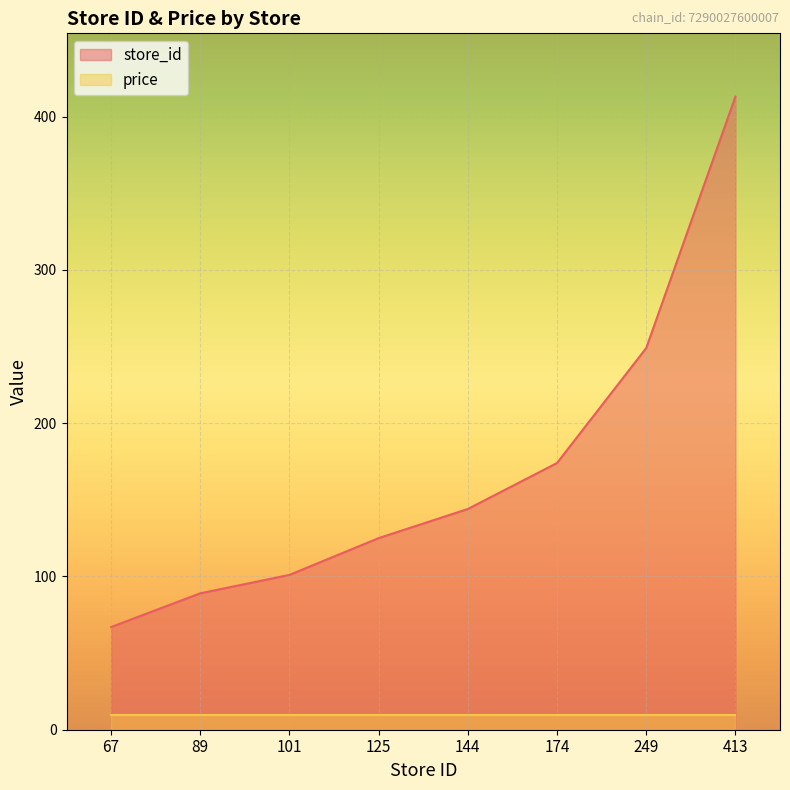

Count the number of values greater than 144.

3